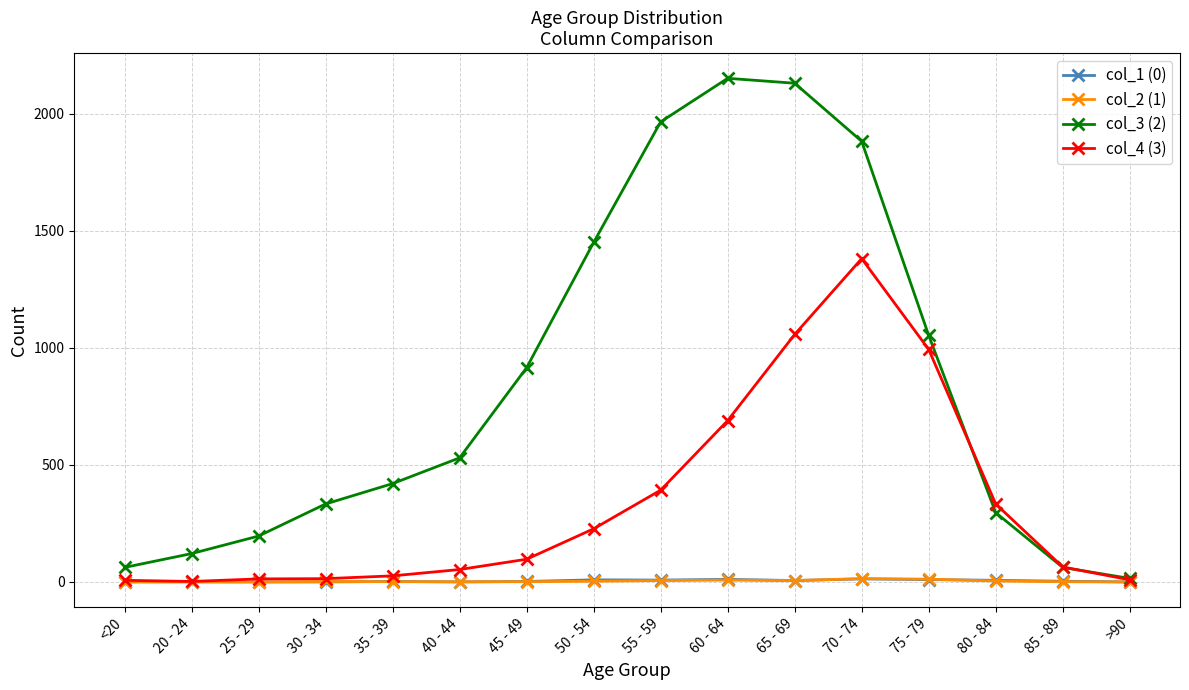

Between 25 - 29 and >90, which series saw the biggest shift?

col_3 (2)